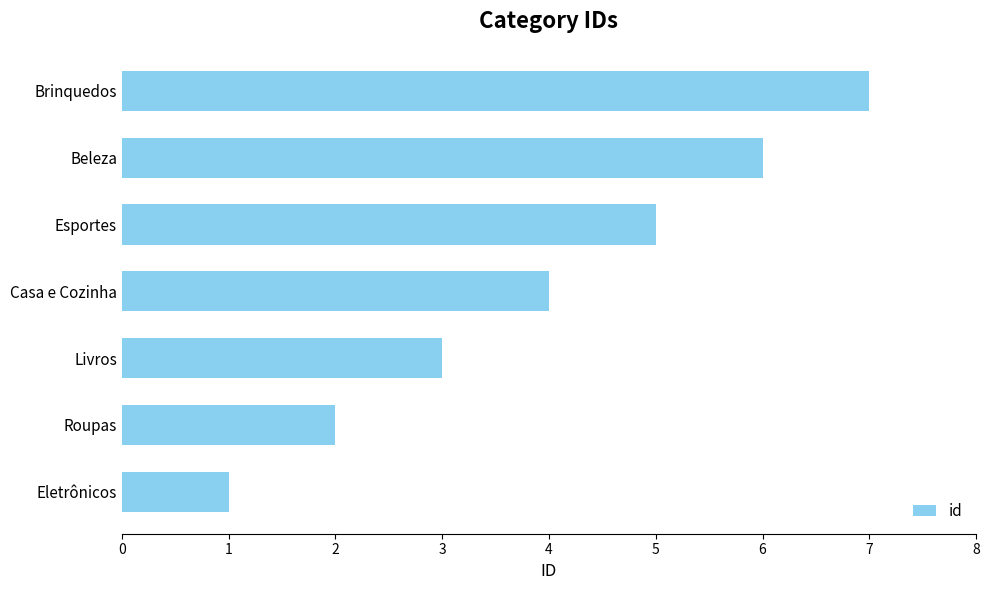

Which has a higher value, Esportes or Eletrônicos?

Esportes